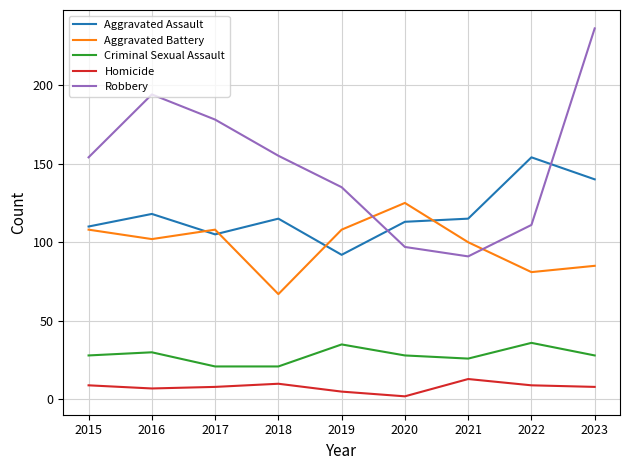

What is the average value of the Robbery series?

150